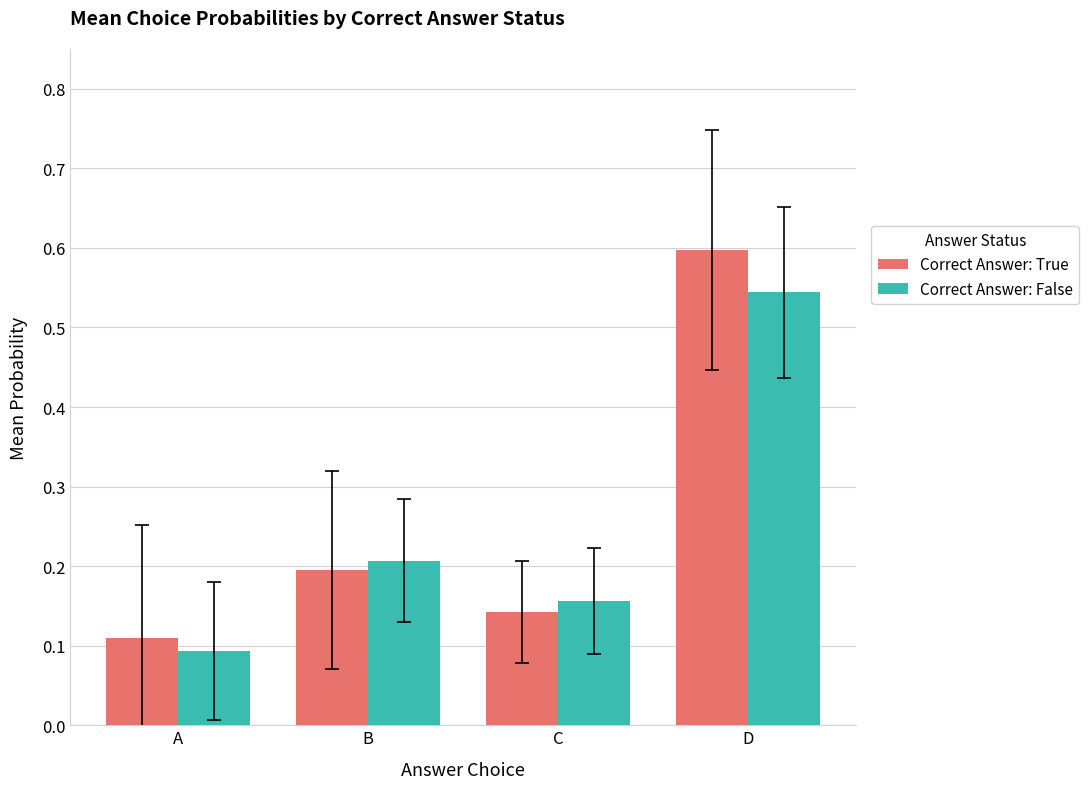

True or false: Correct Answer: True has a value of 0.2 at A.

False